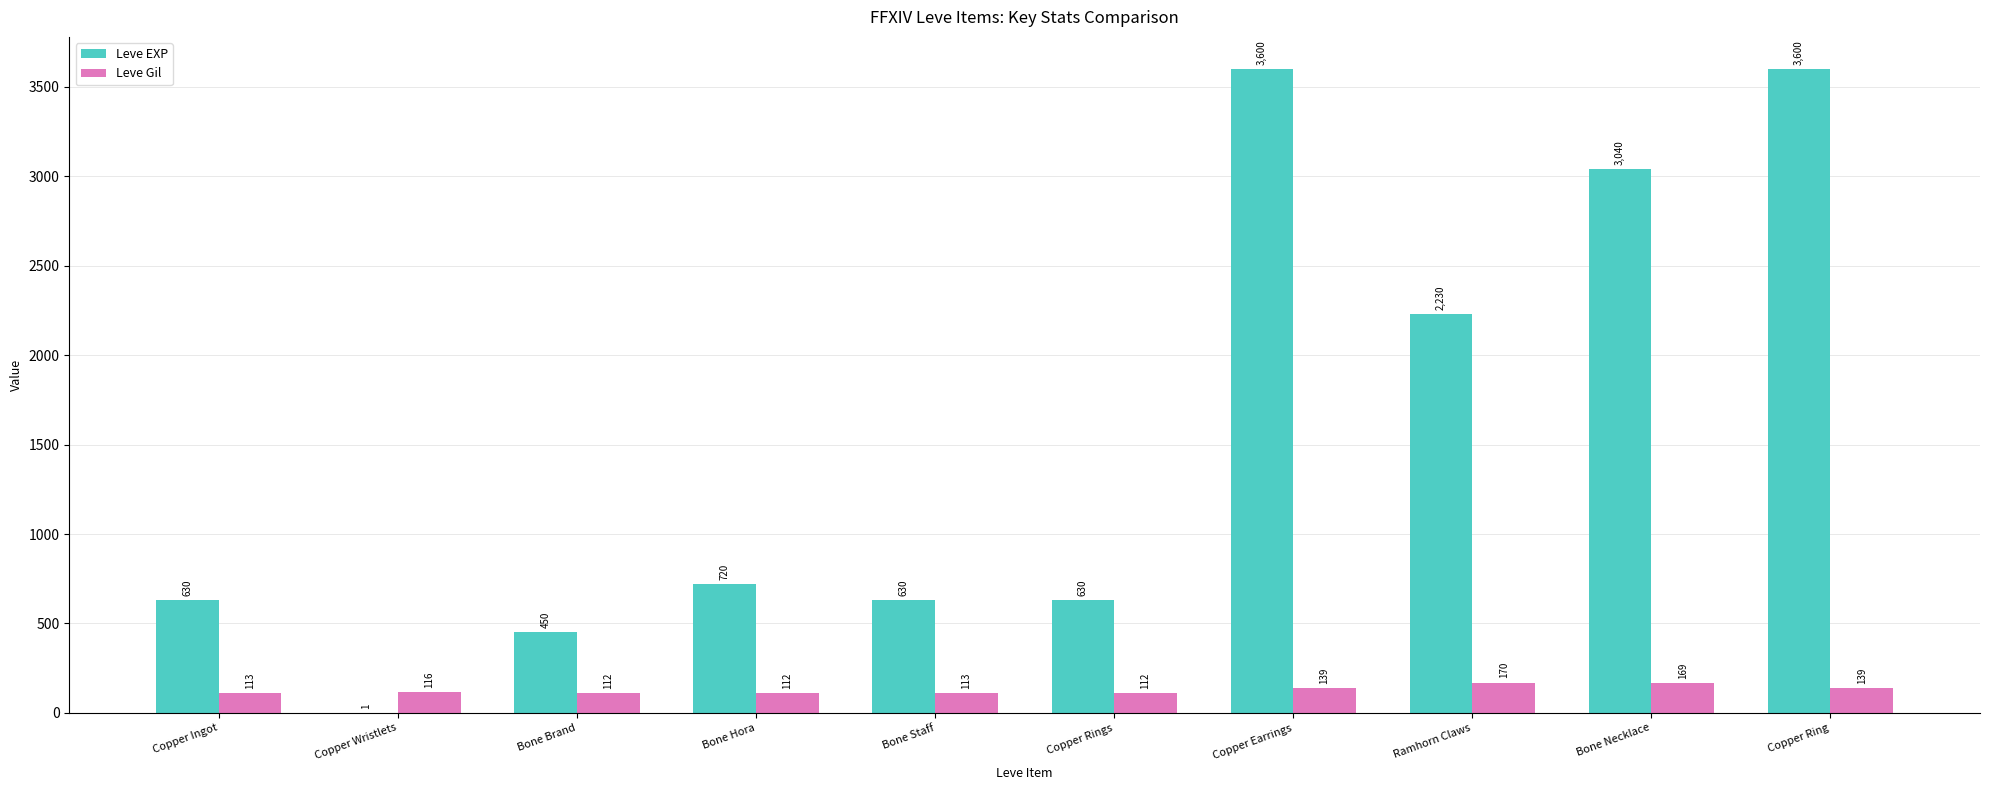

What are all the series names shown in the legend?

Leve EXP, Leve Gil